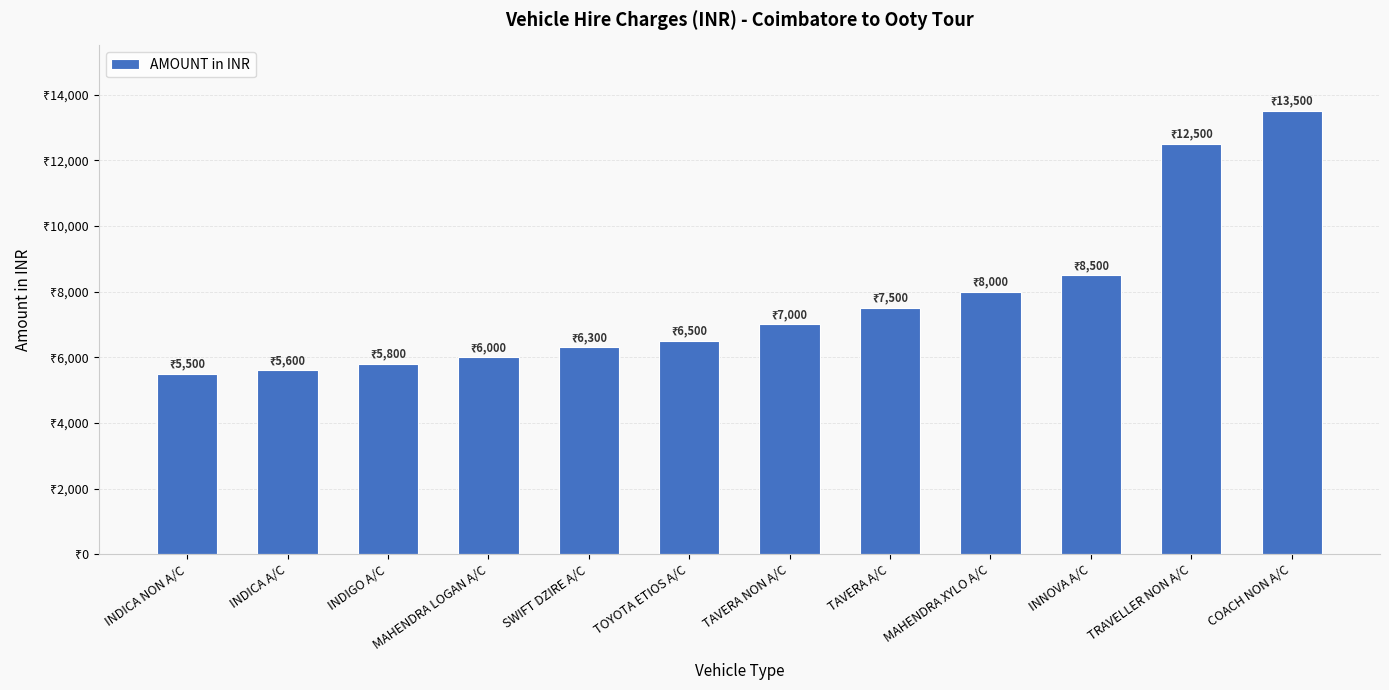

Rank the categories by value from highest to lowest.

COACH NON A/C, TRAVELLER NON A/C, INNOVA A/C, MAHENDRA XYLO A/C, TAVERA A/C, TAVERA NON A/C, TOYOTA ETIOS A/C, SWIFT DZIRE A/C, MAHENDRA LOGAN A/C, INDIGO A/C, INDICA A/C, INDICA NON A/C